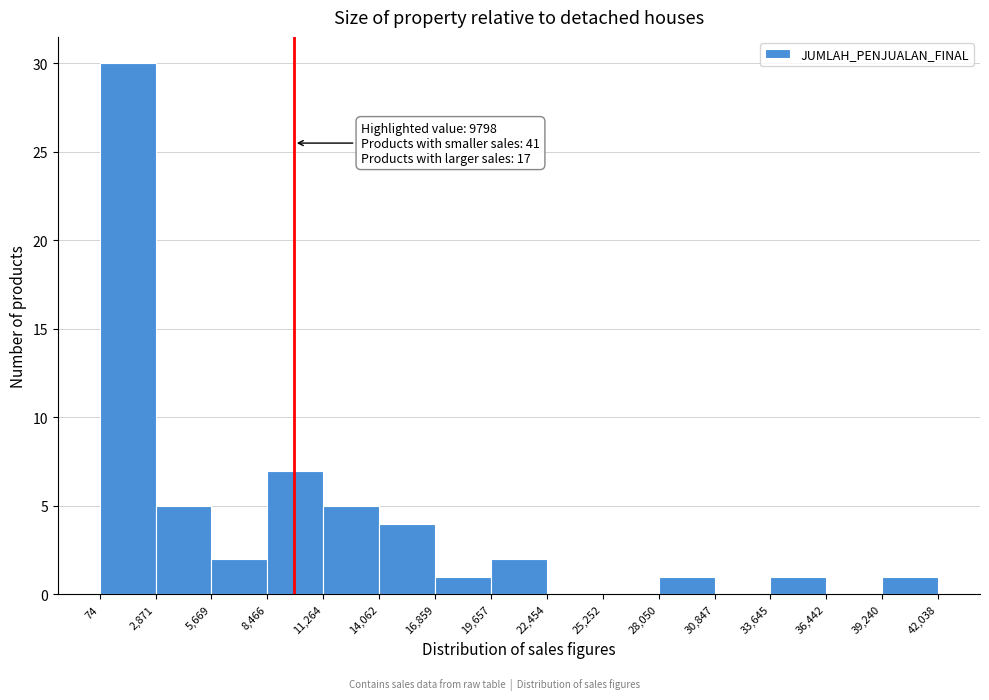

Which range on the x-axis has the tallest bar?

74 to 2,871